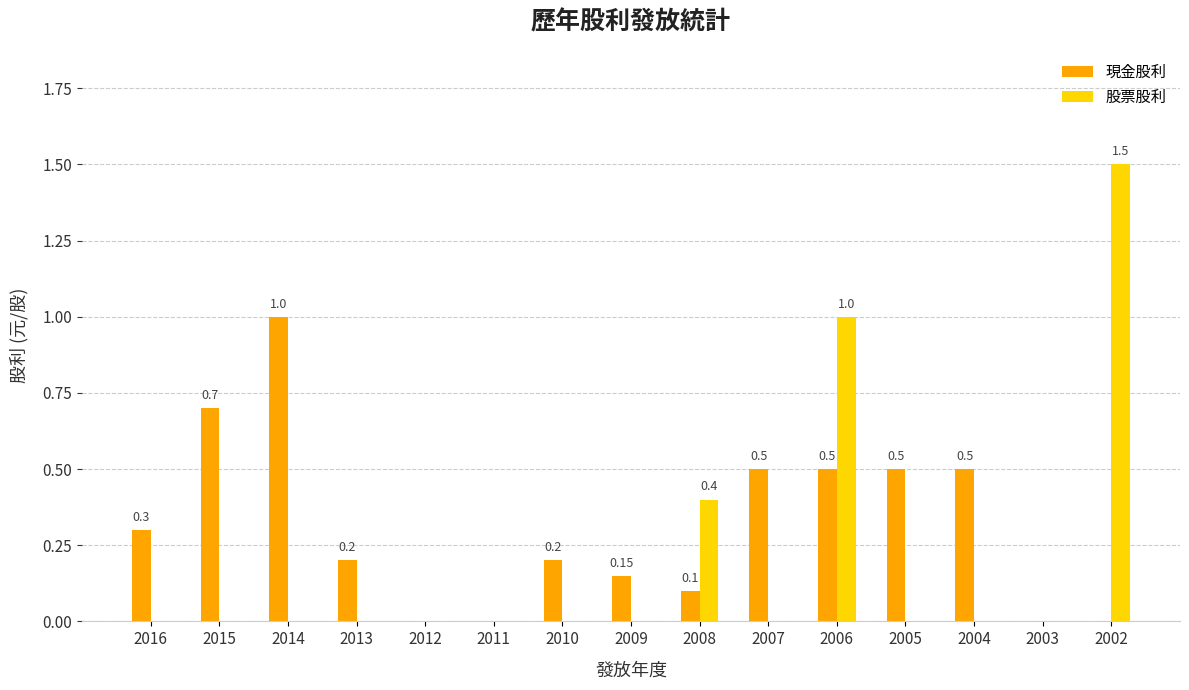

True or false: 現金股利 has a value of 1.2 at 2015.

False